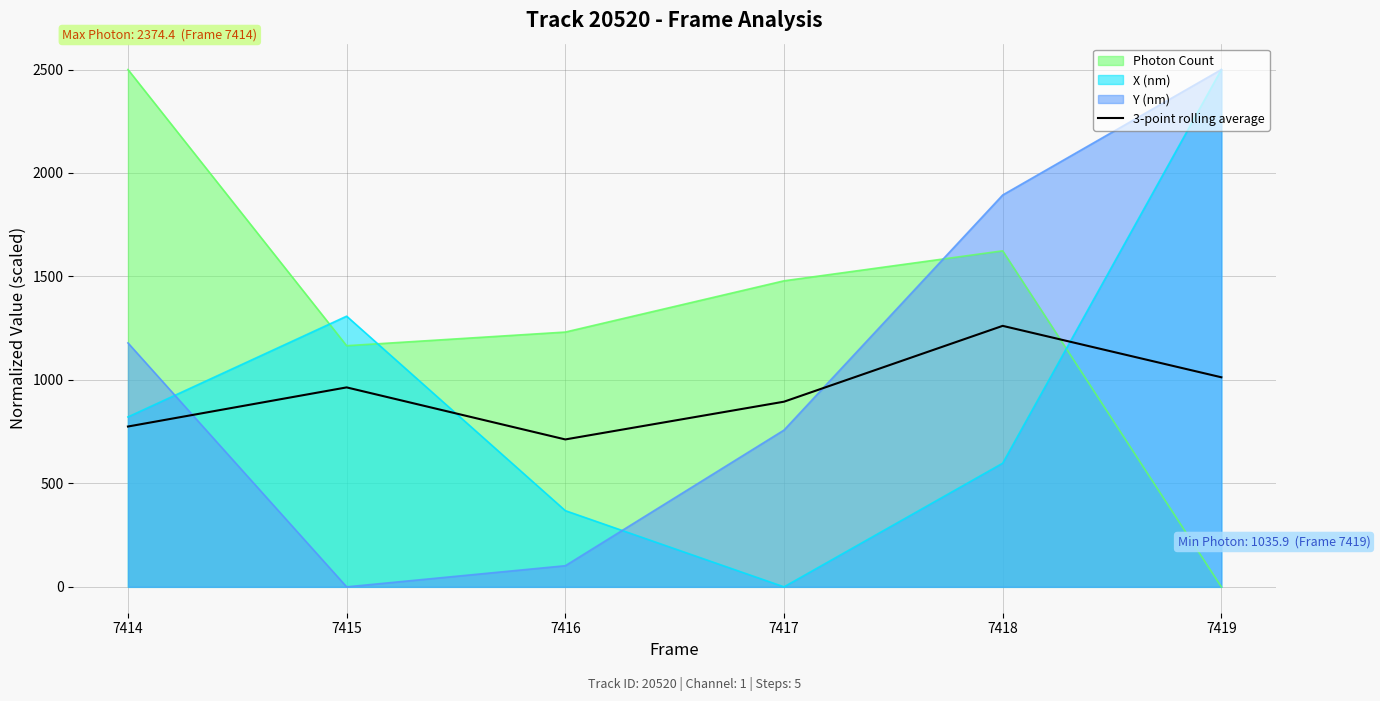

Is it true that 3-point rolling average equals 981.7 at 7416?

False